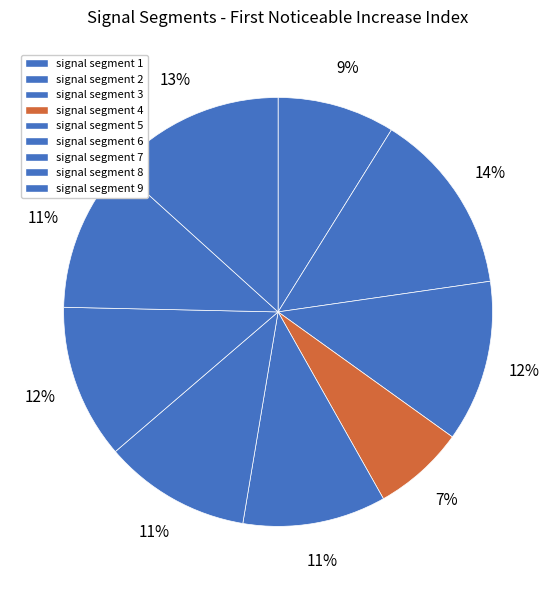

Count the number of slices in the pie.

9